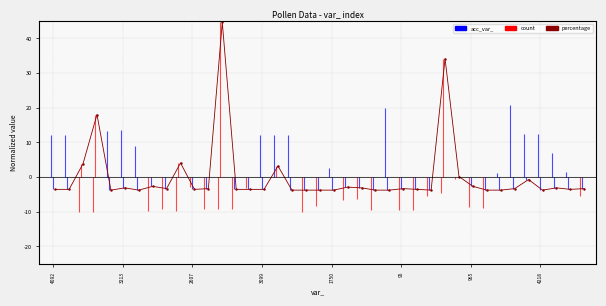

How many values are below zero?

32